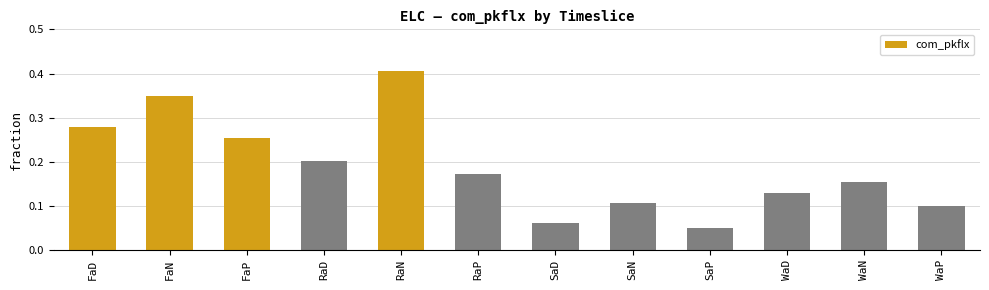

Is it true that the value at RaD is 0.1?

False